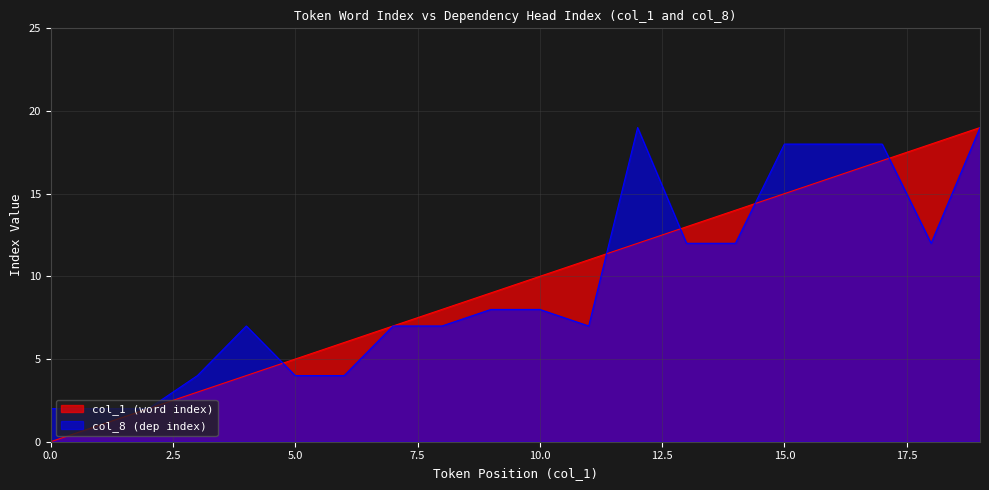

What is the difference between the maximum and minimum values in the col_8 (dep index) series?

17